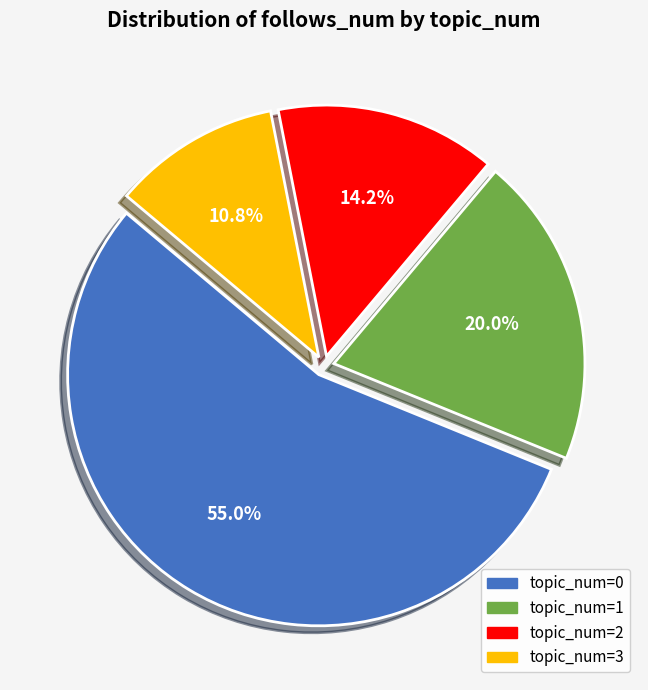

Between topic_num=0 and topic_num=3, which is larger?

topic_num=0